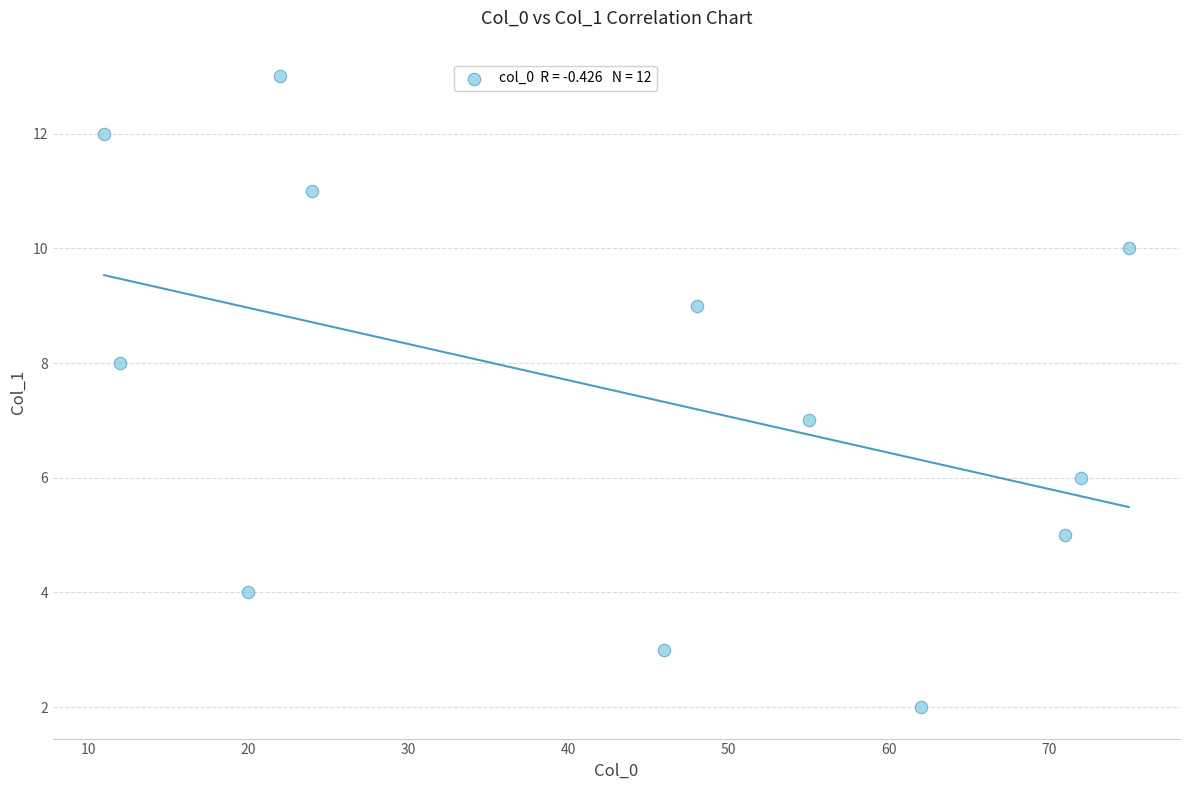

What is the average X value?

43.2